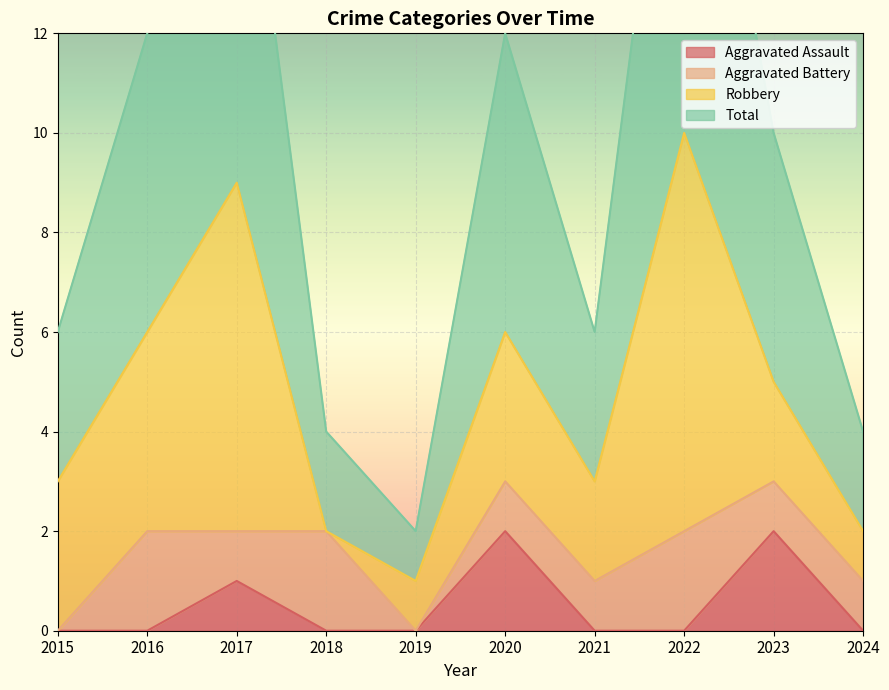

Rank the categories by Aggravated Assault value from highest to lowest.

2020, 2023, 2017, 2015, 2016, 2018, 2019, 2021, 2022, 2024